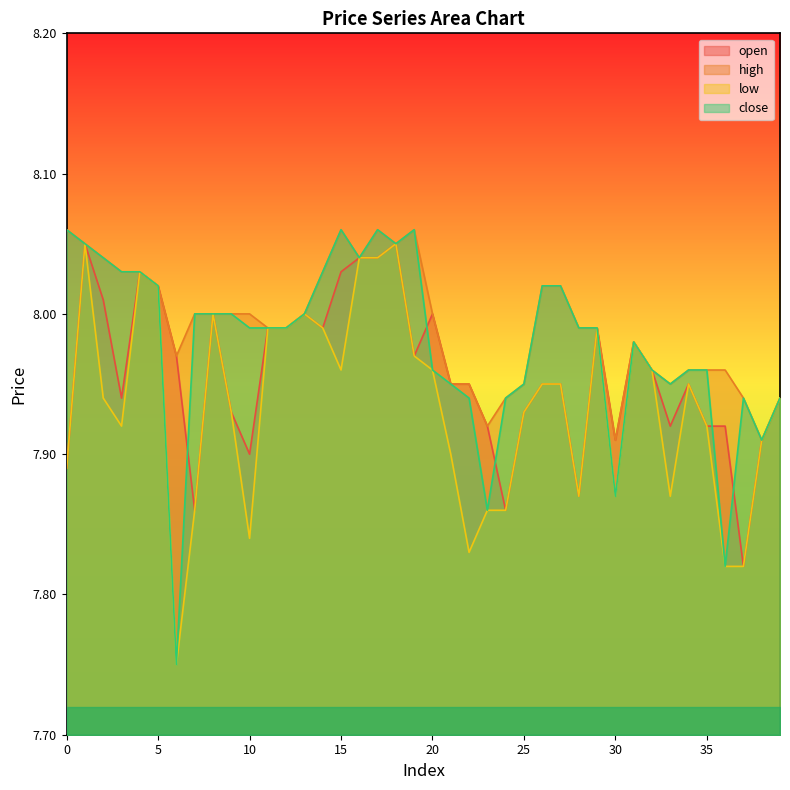

How many values in the high series exceed 8?

14